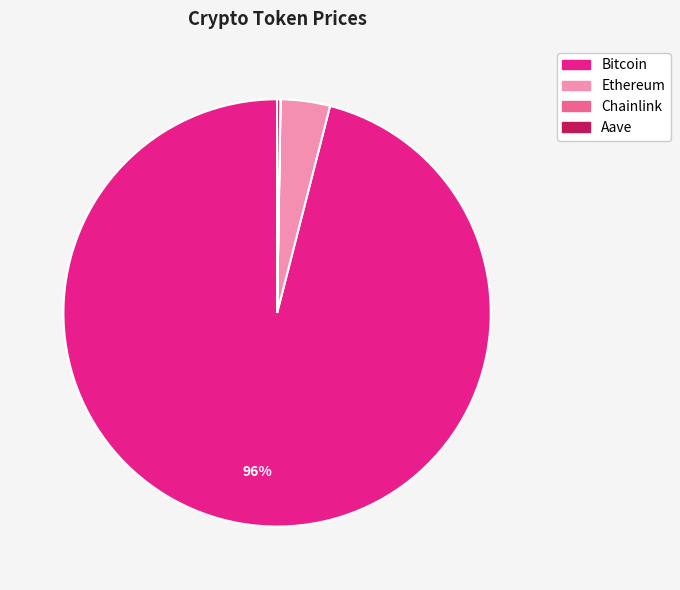

Which category has the biggest portion of the pie?

Bitcoin